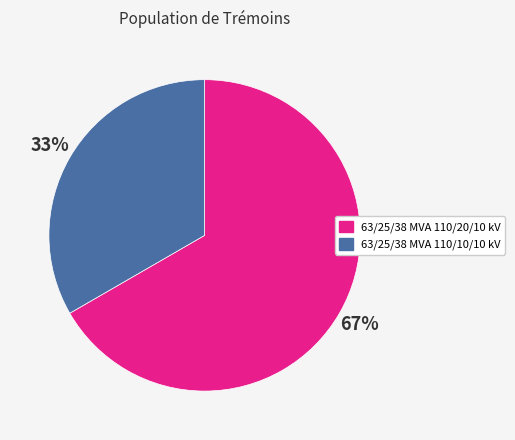

To the nearest percent, what is the combined percentage of 63/25/38 MVA 110/10/10 kV and 63/25/38 MVA 110/20/10 kV?

100%